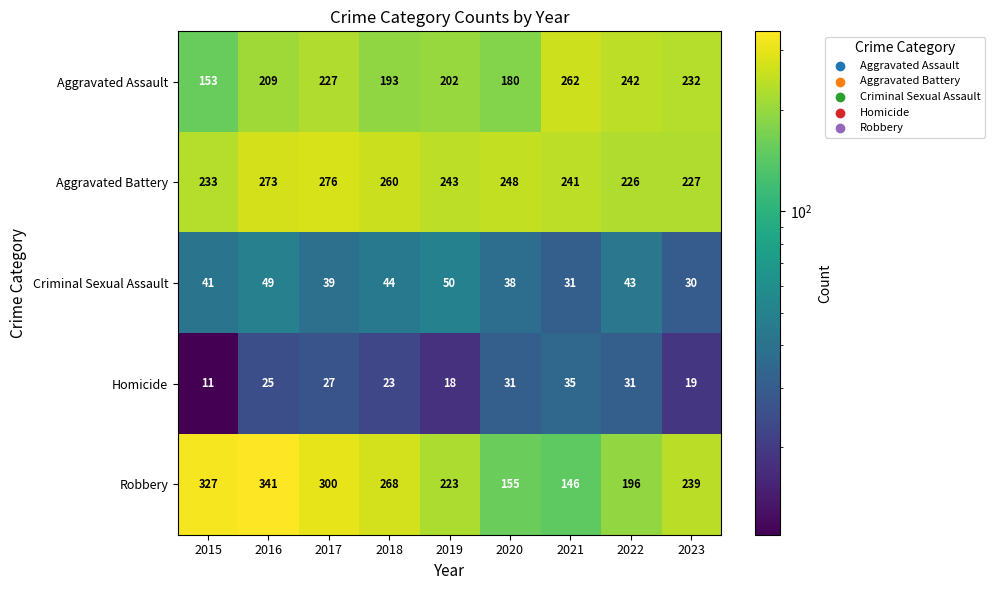

Which category has the highest value in the Homicide series?

2021